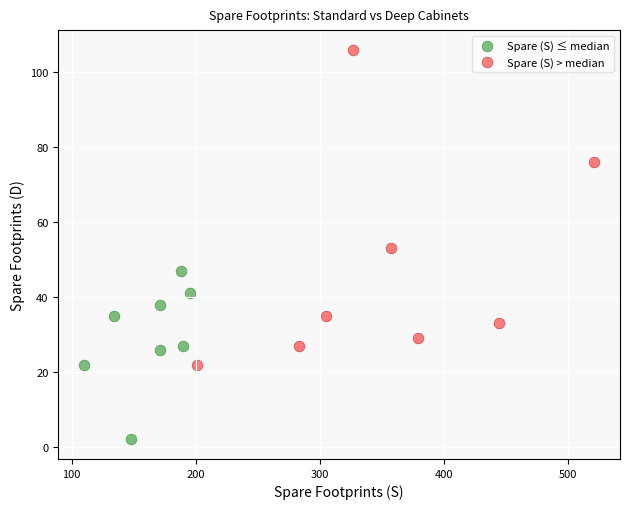

Which series contains the lowest Y value?

Spare (S) ≤ median